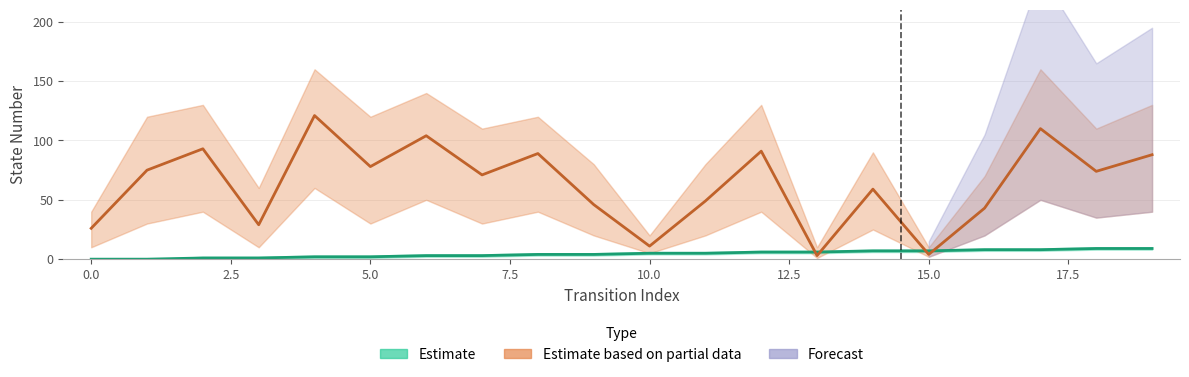

How many values in source_state are above zero?

18